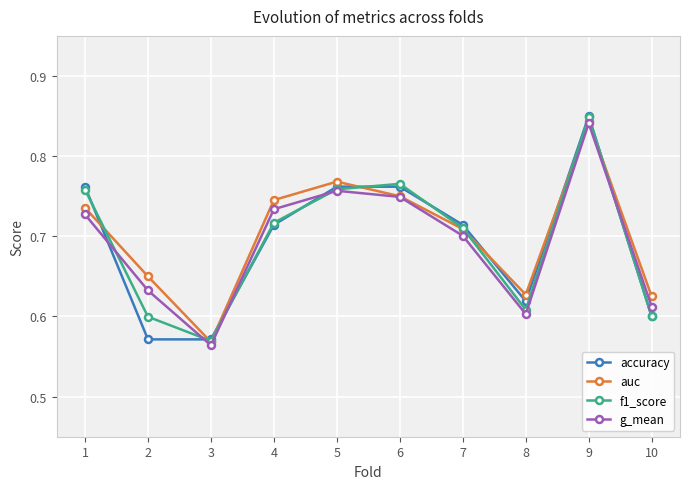

In g_mean, how many points are higher than both neighbors (excluding endpoints)?

2